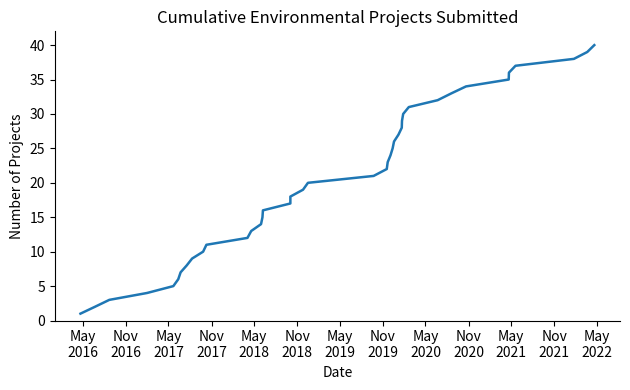

Is it true that the value at 30 is 7?

False